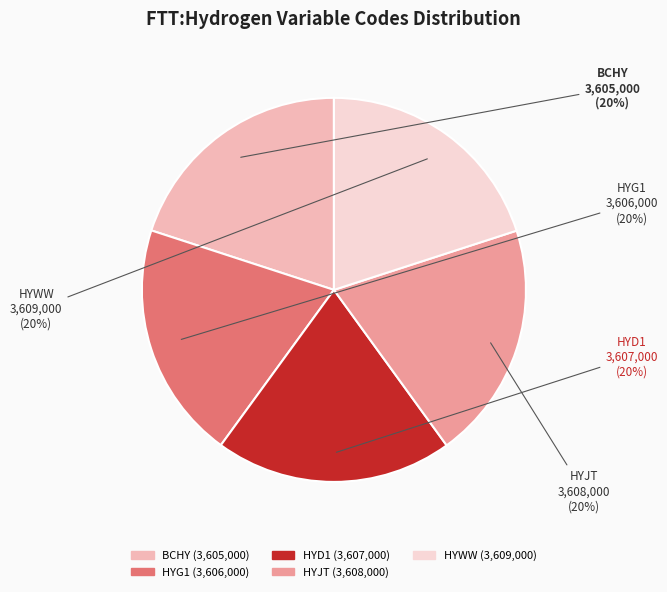

To the nearest percent, what percentage of the pie is HYJT?

20%